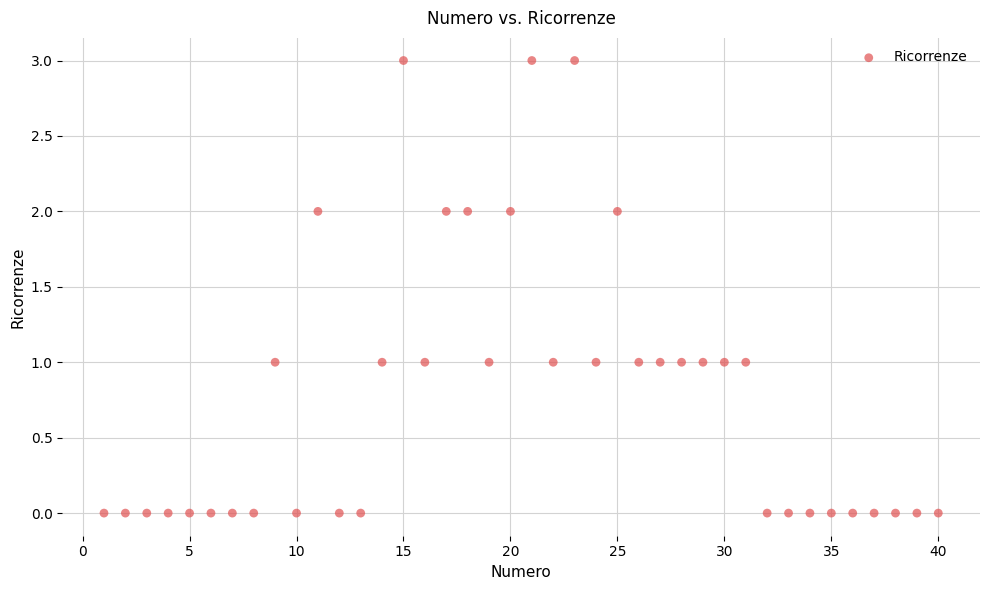

What is the range of X values (max minus min)?

39